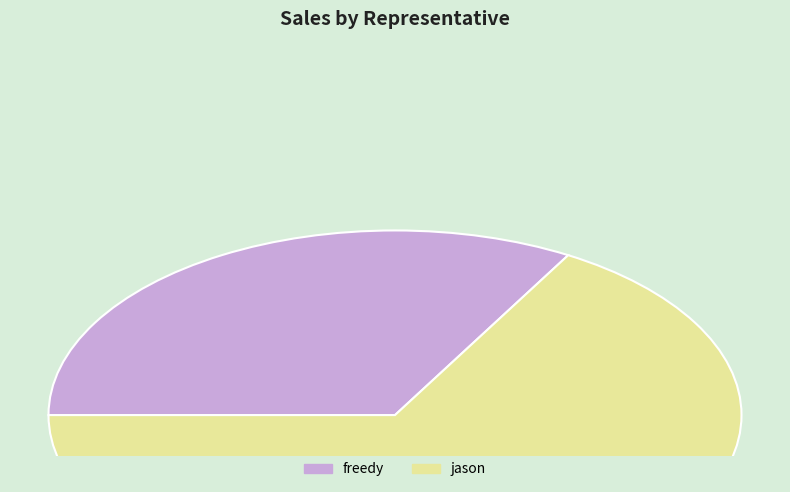

Which slice represents more than half of the pie?

jason